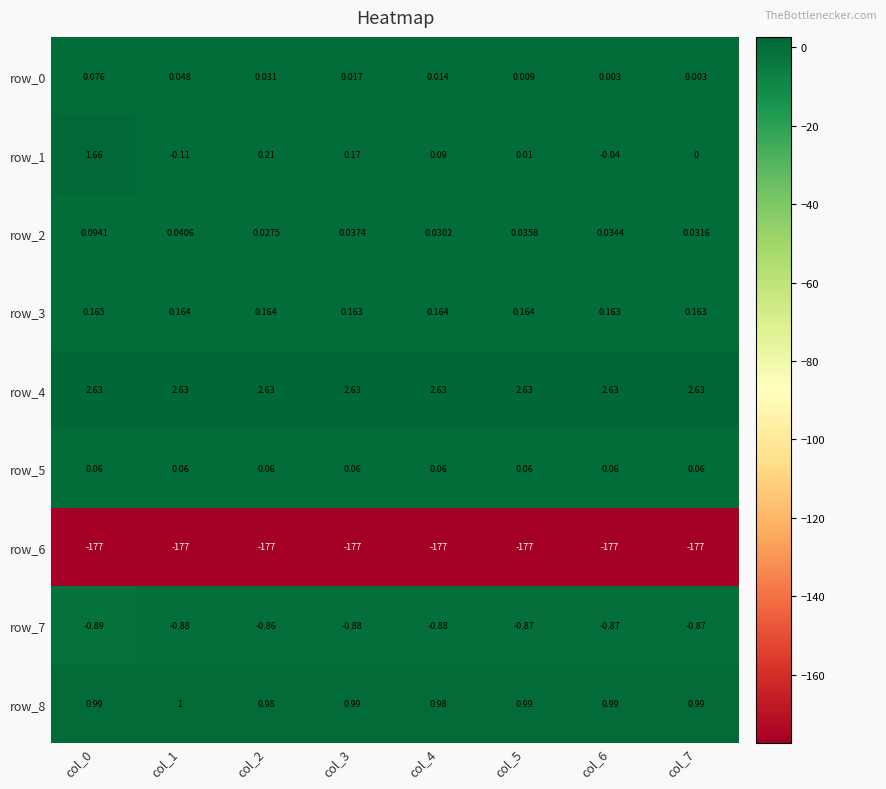

Is the value of row_5 at col_1 greater than the value of row_8 at col_1?

No